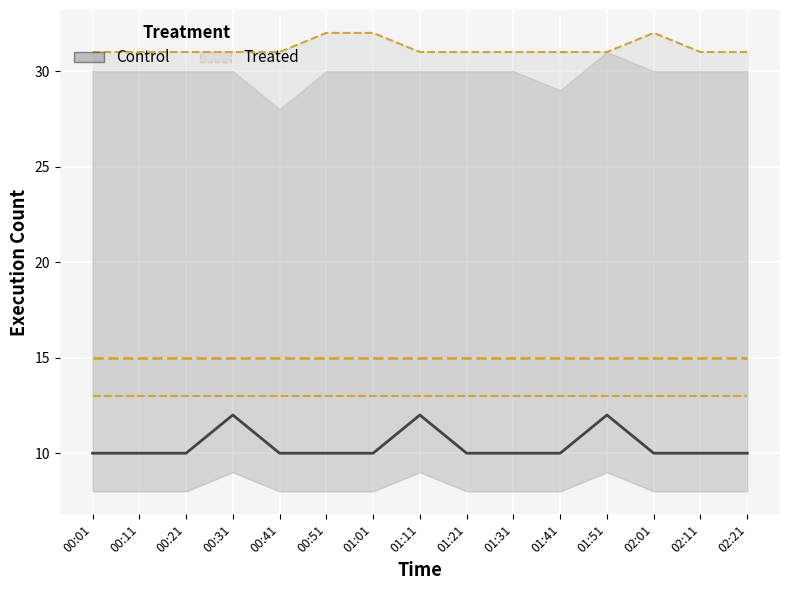

What position from the right is 01:51?

4